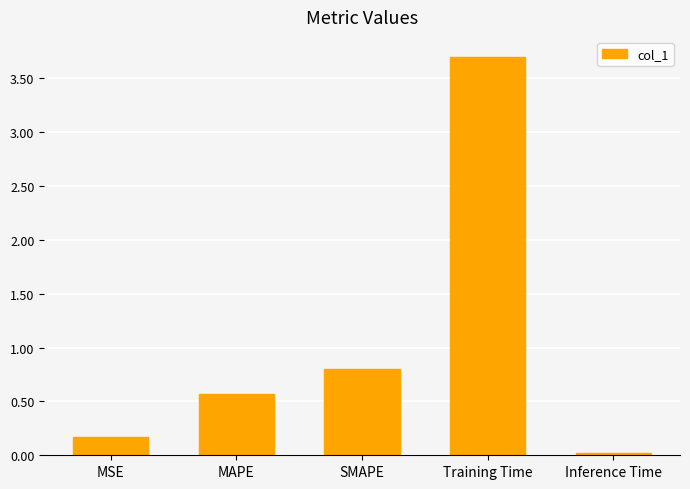

What is the label of the 1st bar from the right?

Inference Time